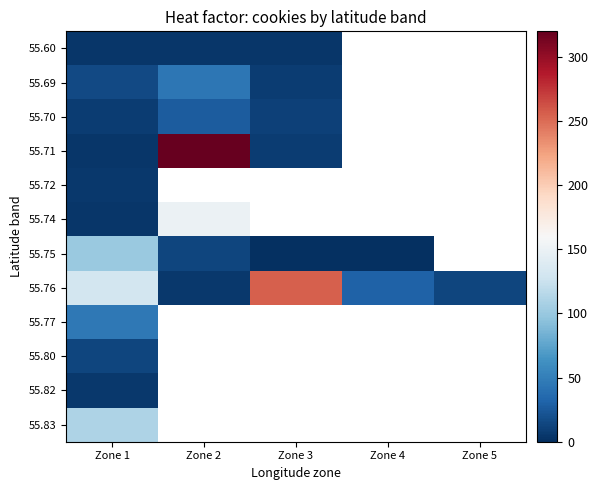

Which series has the largest total across all categories?

55.76